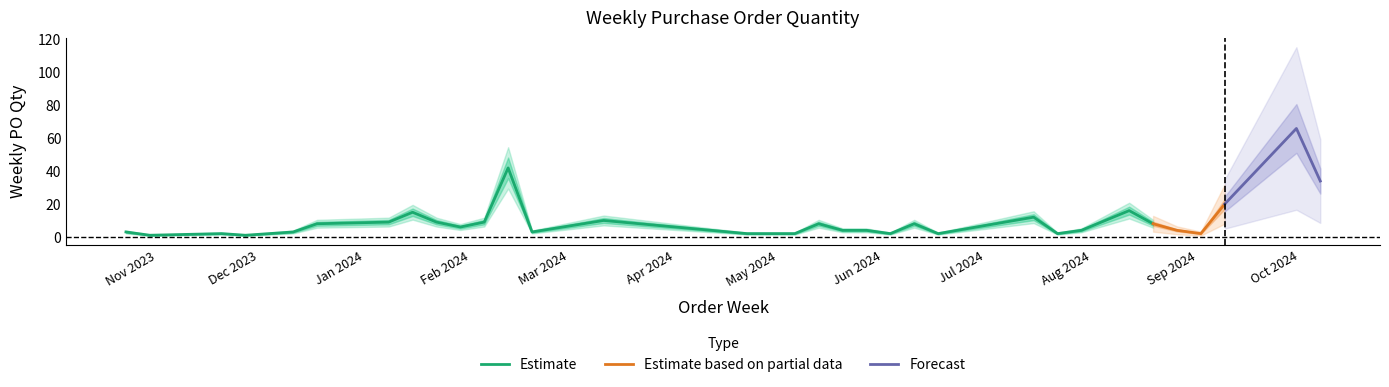

The value at 2023-12-11 is 3. True or false?

True